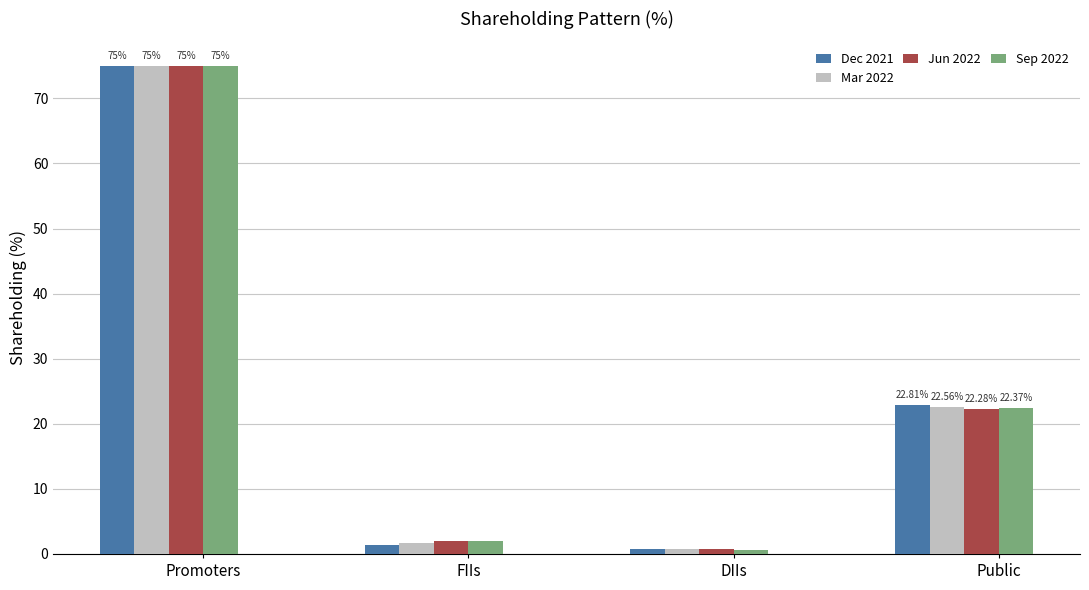

What position from the right is DIIs?

2